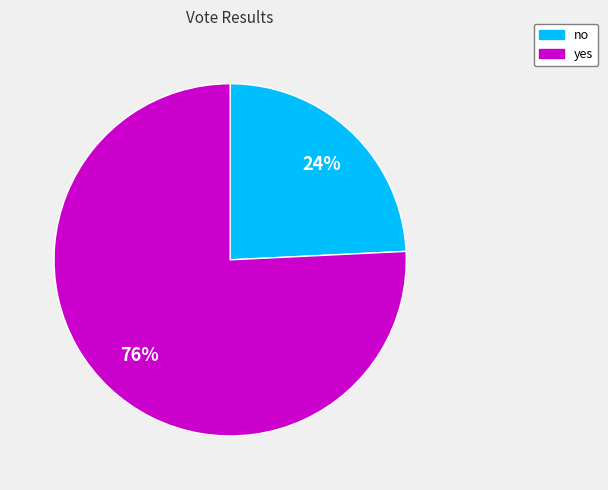

Rank the categories by value from highest to lowest.

yes, no